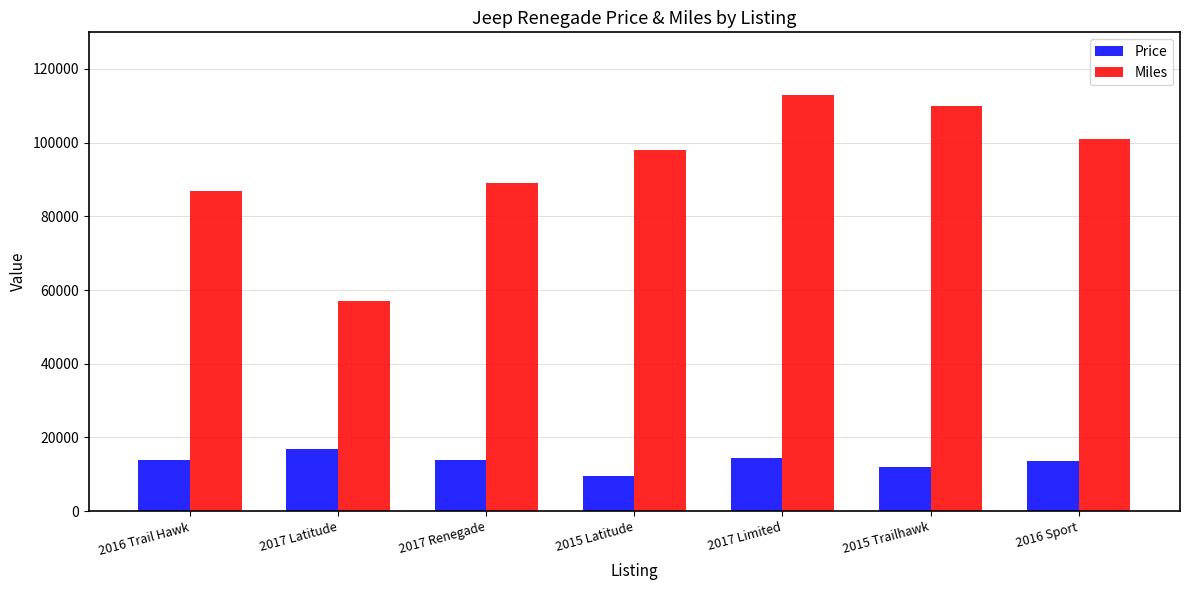

Are the bars grouped side by side (vs. stacked)?

Yes